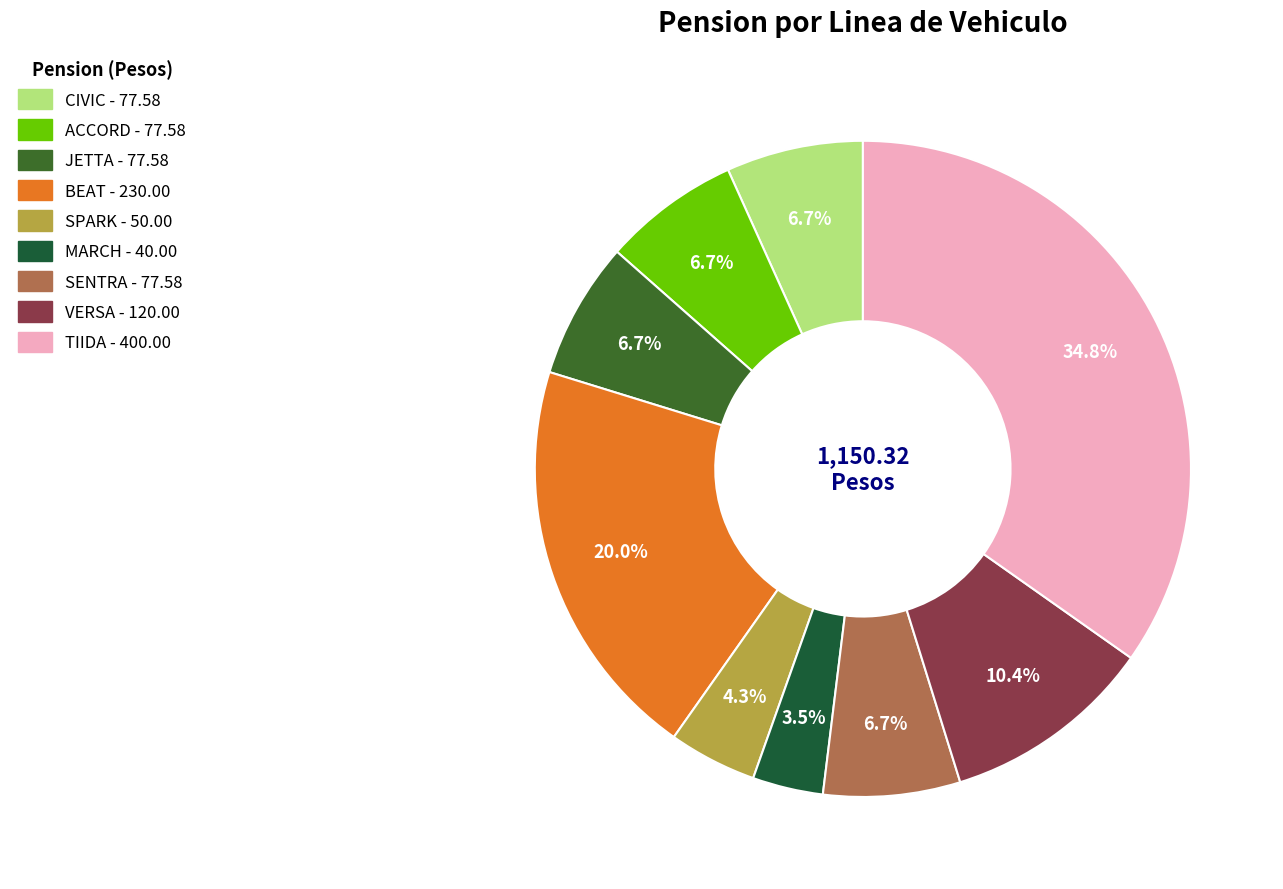

Is TIIDA the majority of the pie?

No